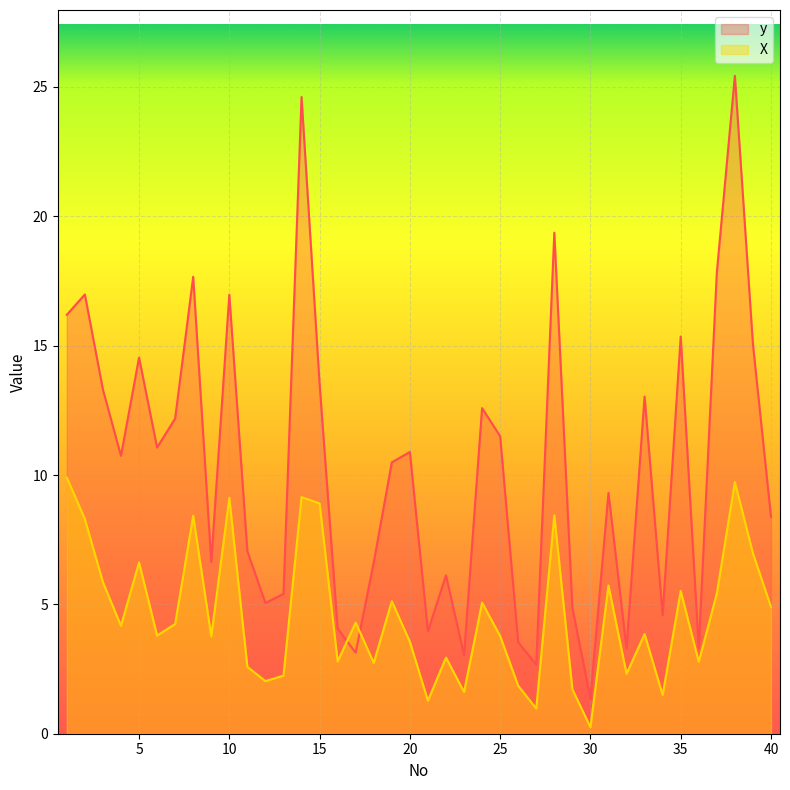

In X, how many points are higher than both neighbors (excluding endpoints)?

13